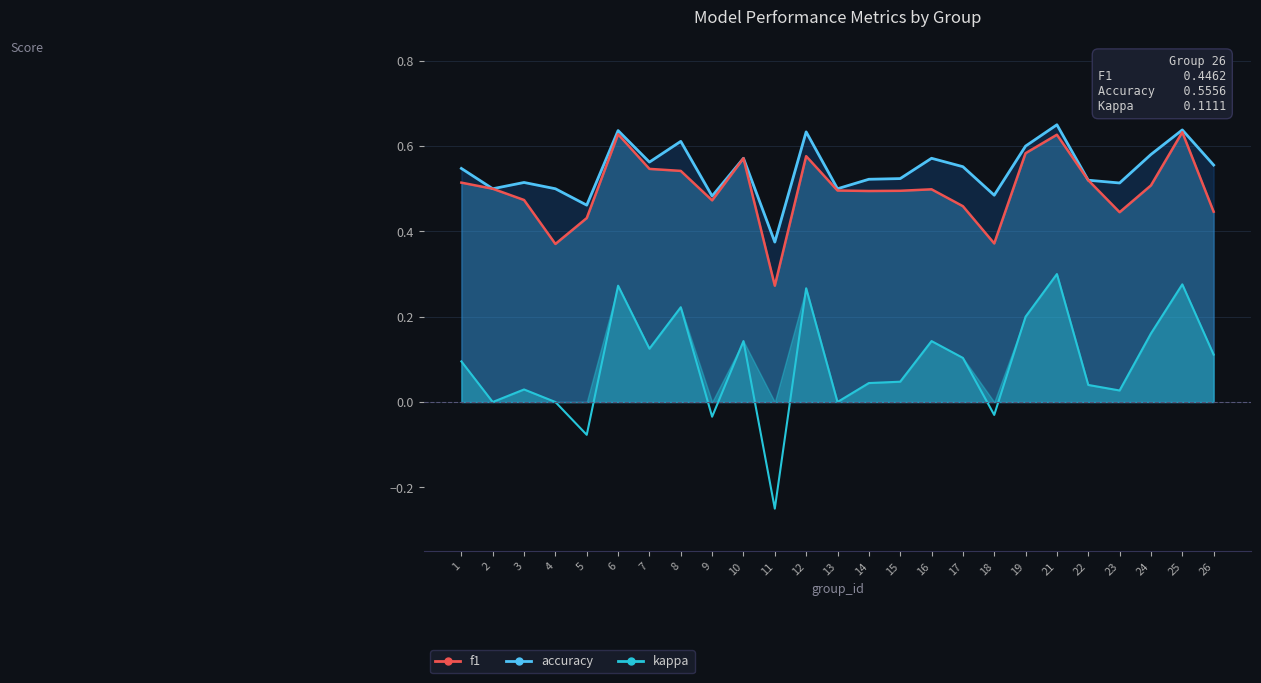

What is the difference between the highest and lowest values at 23?

0.5